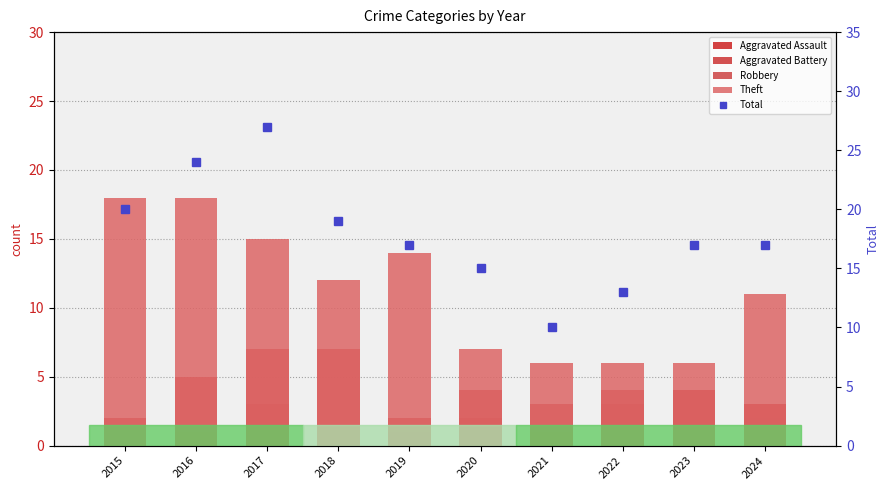

Is it true that Aggravated Assault equals 1 at 2020?

True